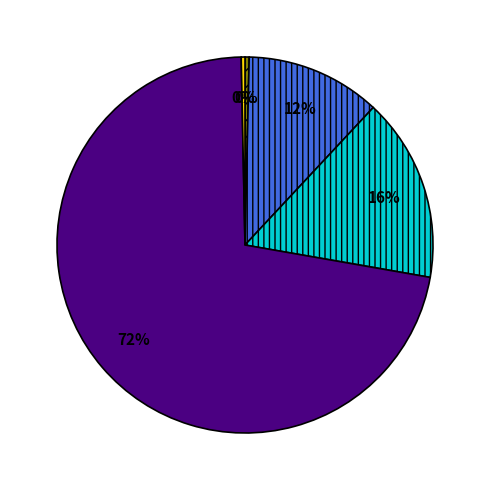

To the nearest percent, what is the difference between the largest and smallest slice percentages?

72%